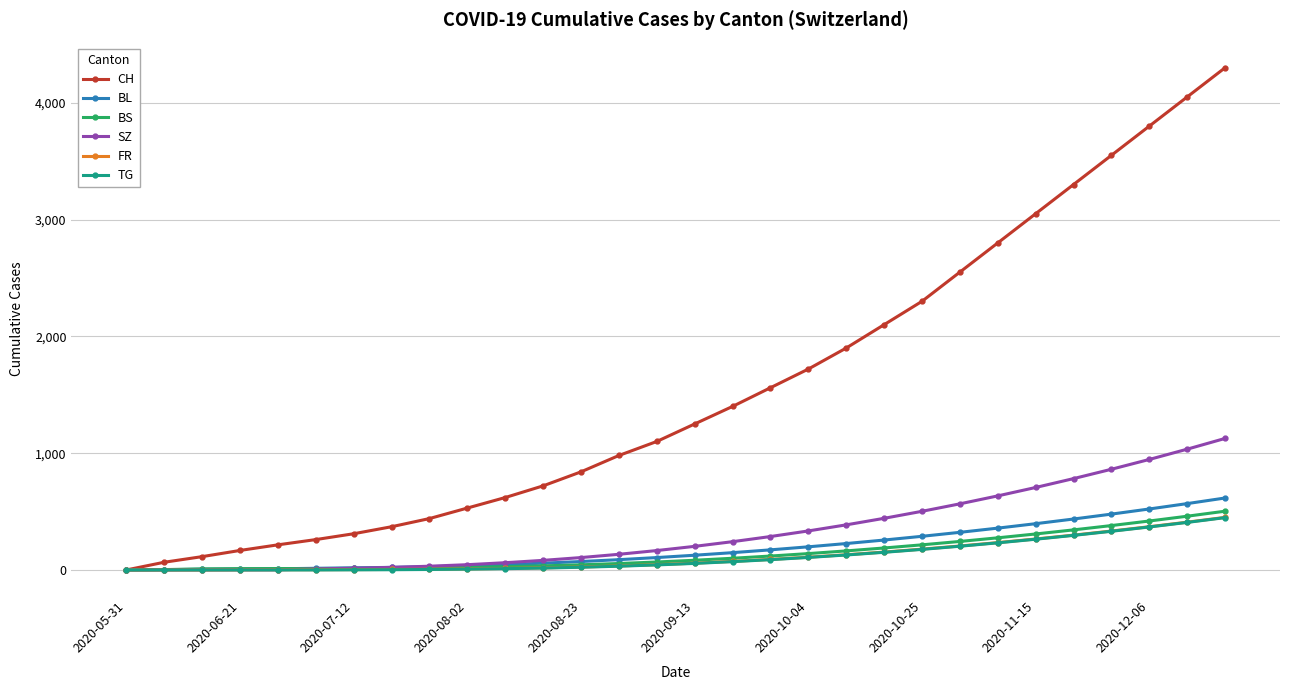

How many categories are shown in the chart?

30